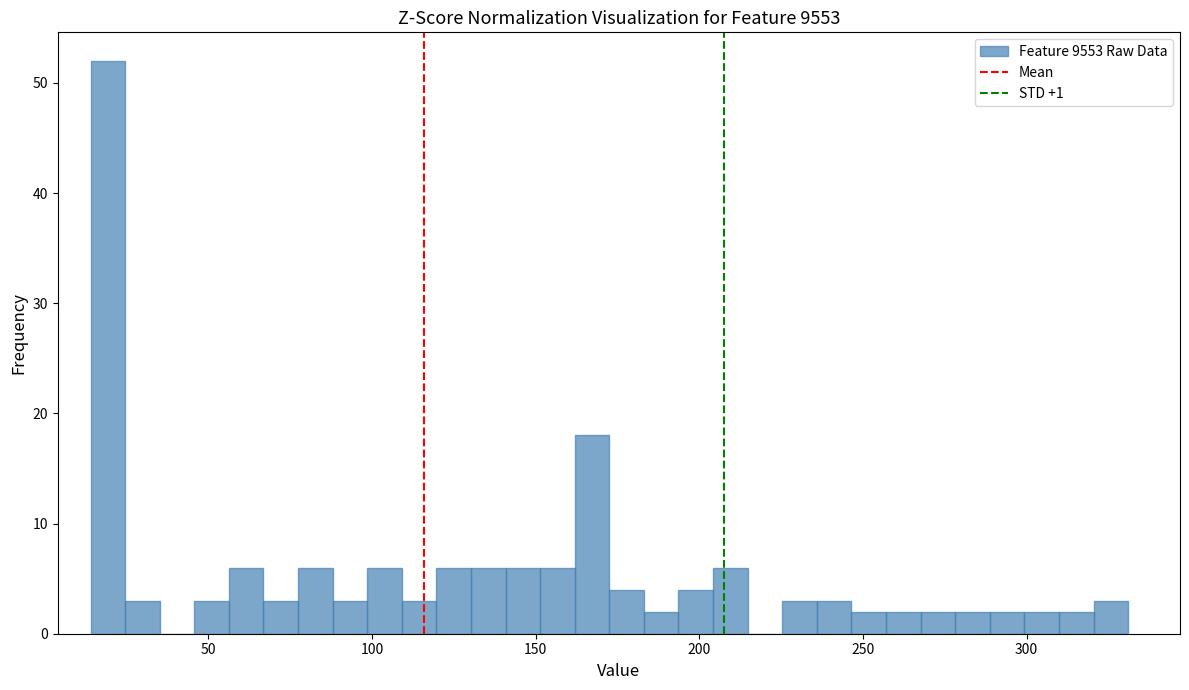

Around what value on the x-axis is the tallest bar? Give the approximate position of its centre, as read against the axis.

20